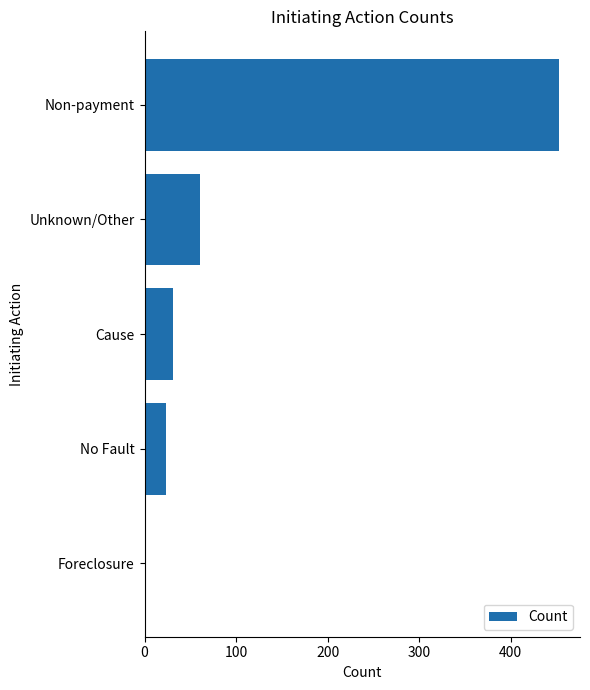

What is the sum of the values at Non-payment and Foreclosure?

453